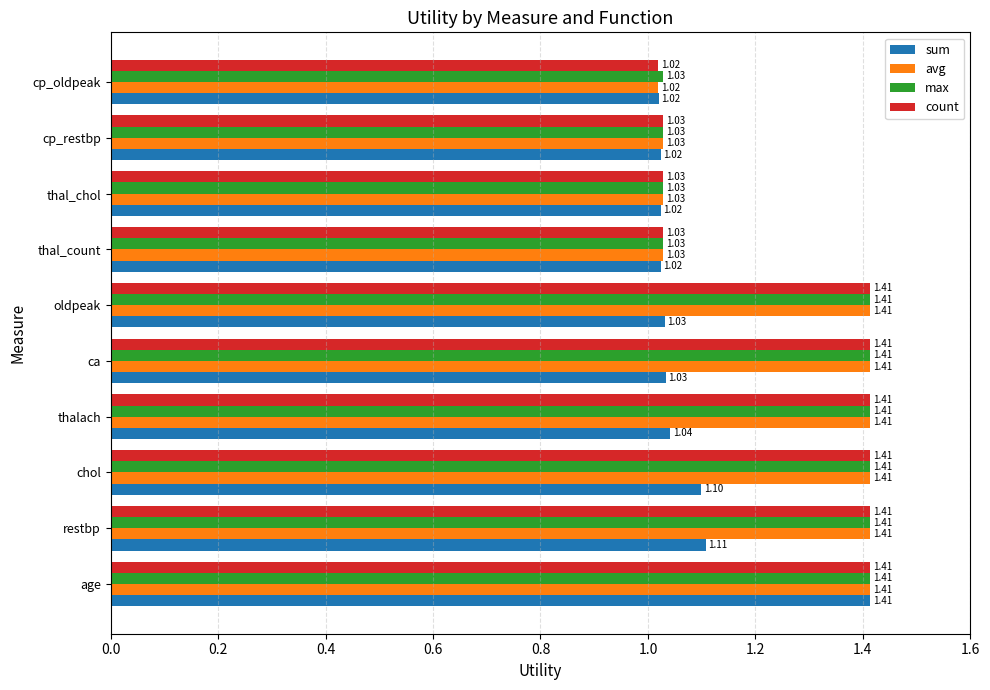

Between age and restbp, which series saw the biggest shift?

sum